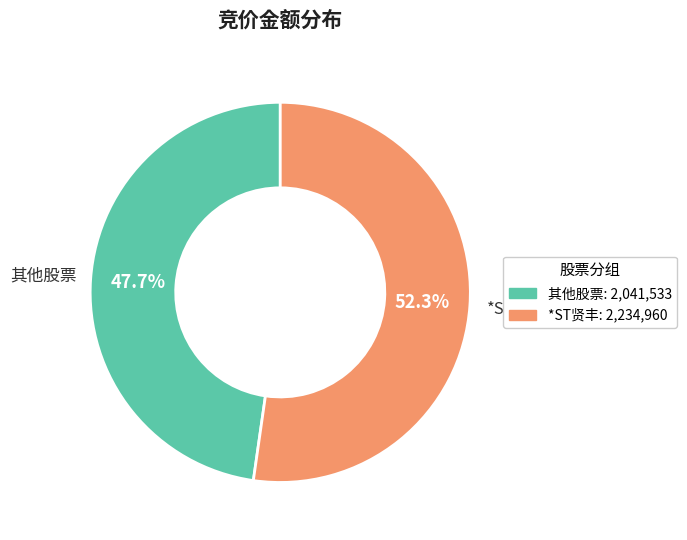

Which category has the smallest portion of the pie?

其他股票